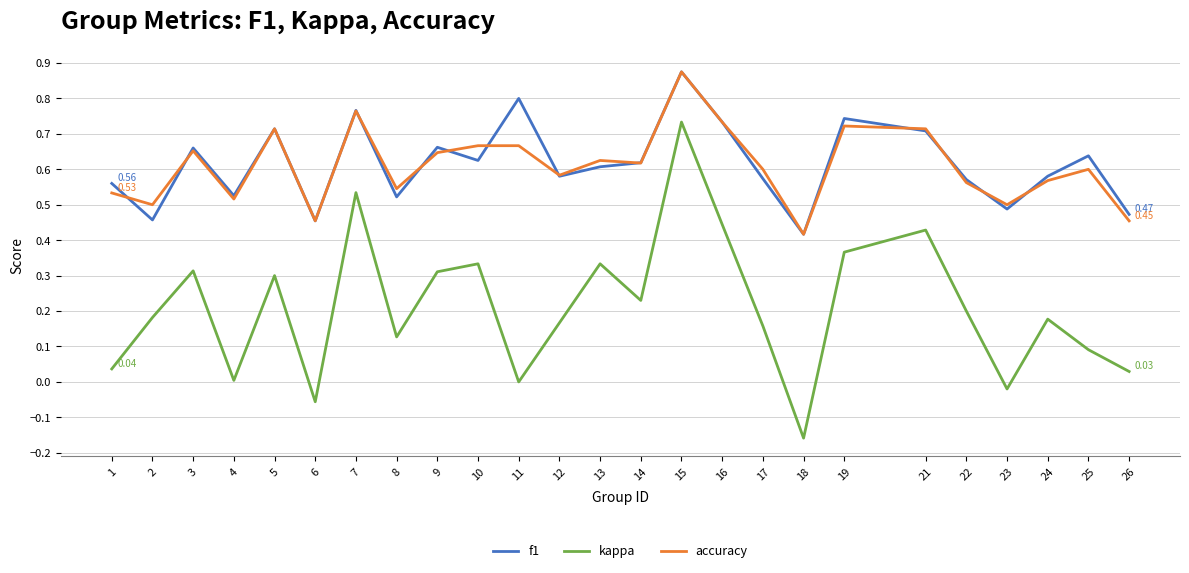

Between 4 and 10, which series saw the biggest shift?

kappa